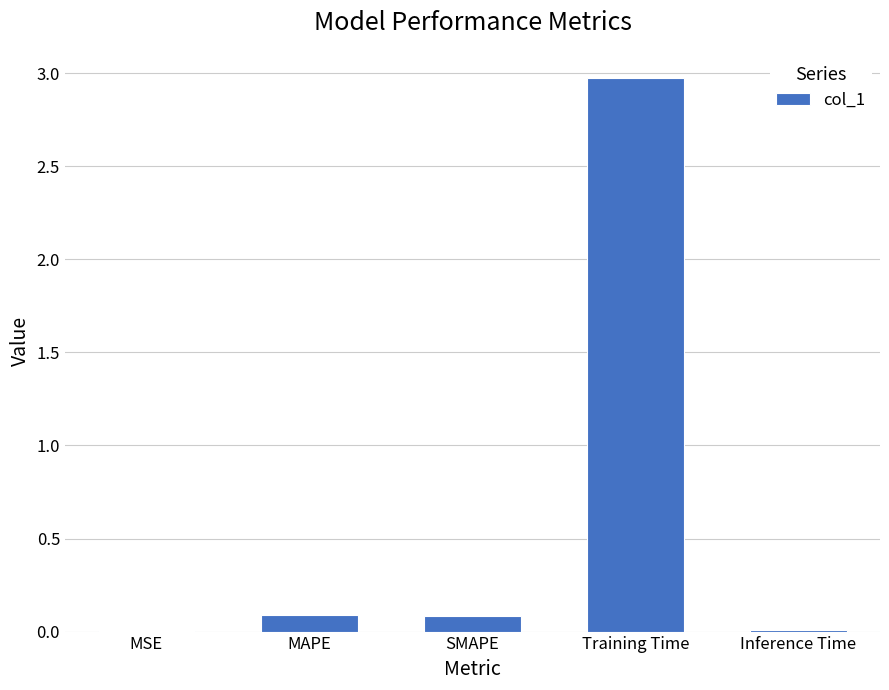

Is it true that the value at MAPE is 0.1?

True